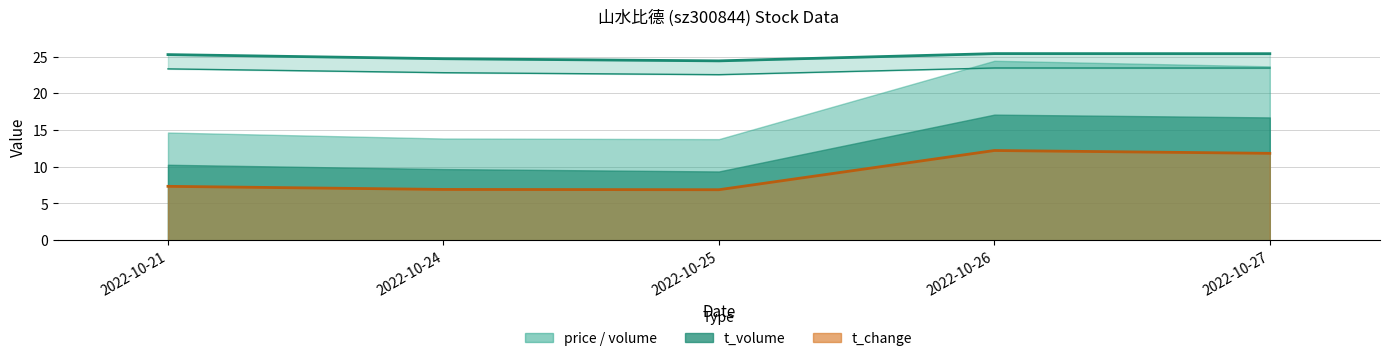

At which category is the sum across all series the highest?

2022-10-26